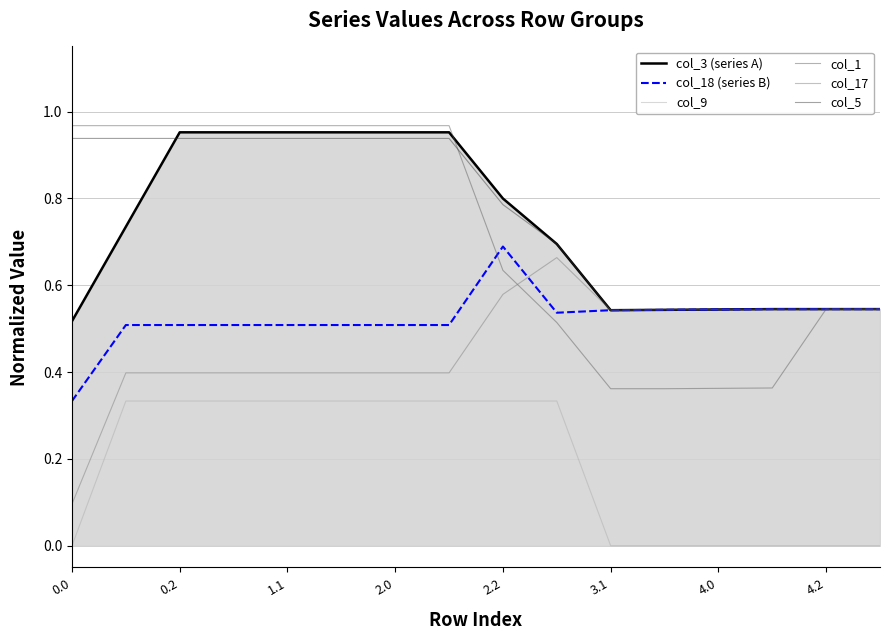

Which series has the widest spread of values?

col_1